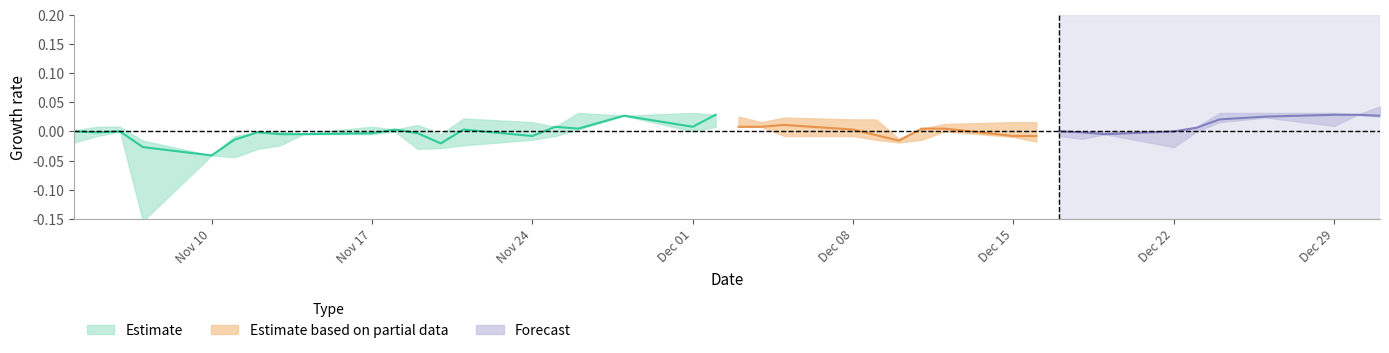

How many distinct data groups are displayed?

3